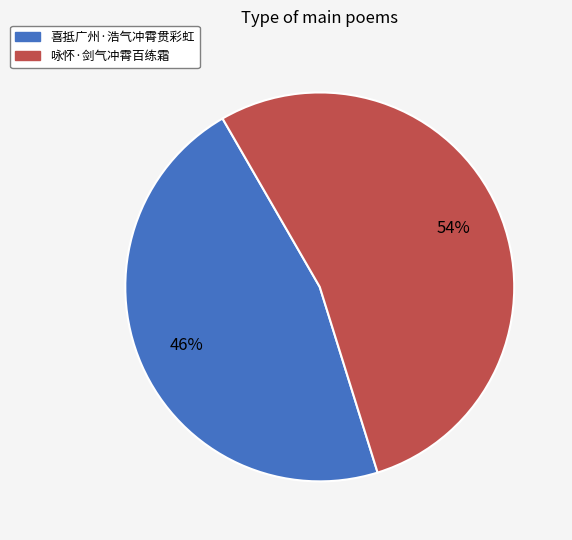

What is the majority slice?

咏怀·剑气冲霄百练霜